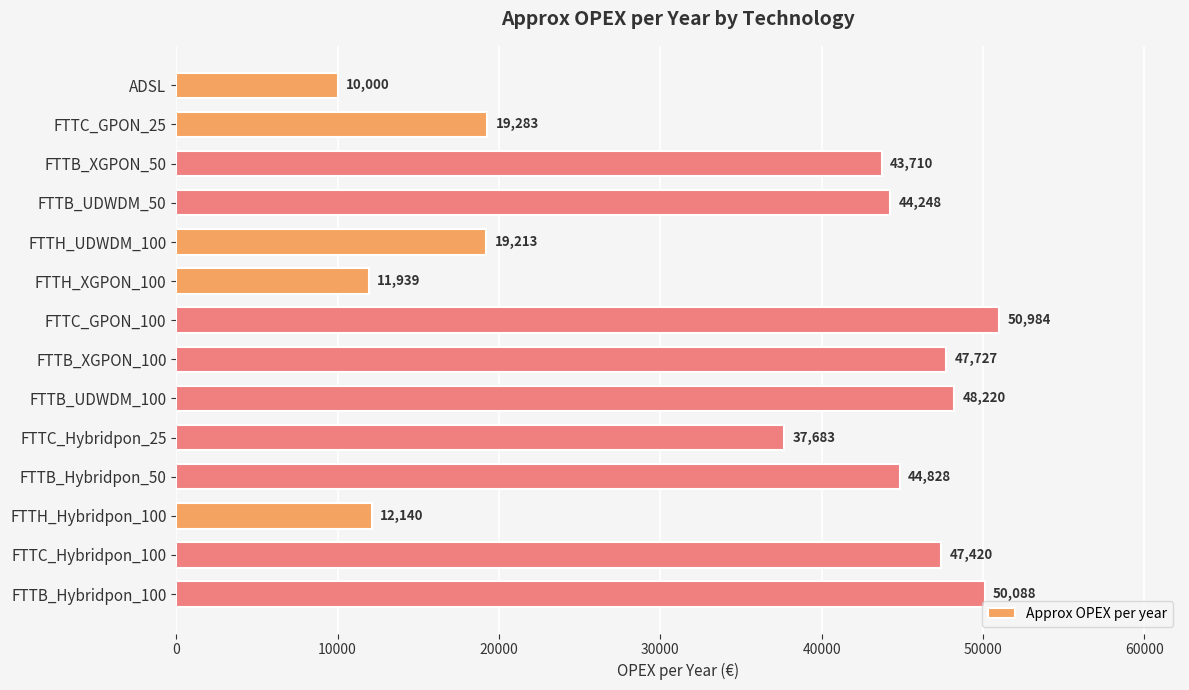

What is the average value?

34820.2